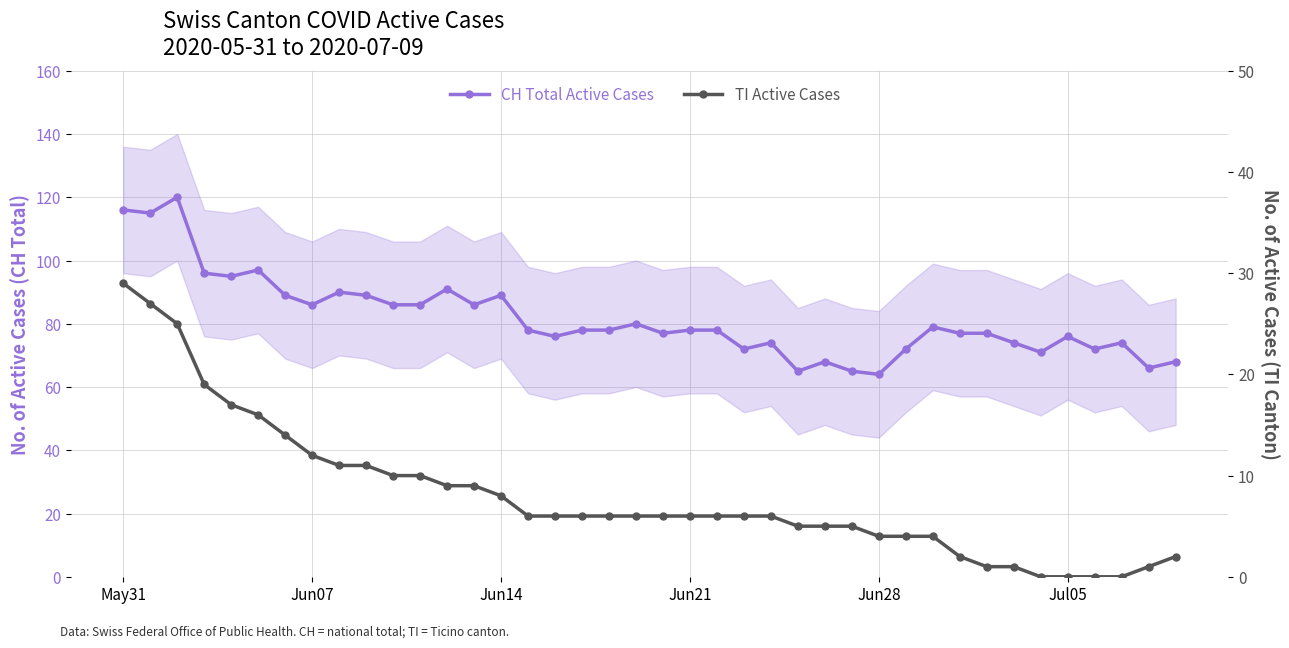

True or false: CH Total Active Cases and TI Active Cases cross at least once.

False